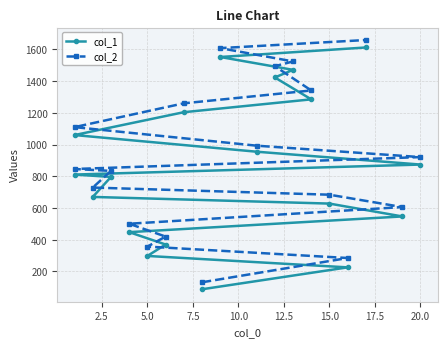

True or false: col_1 has a value of 885 at 12.5.

False